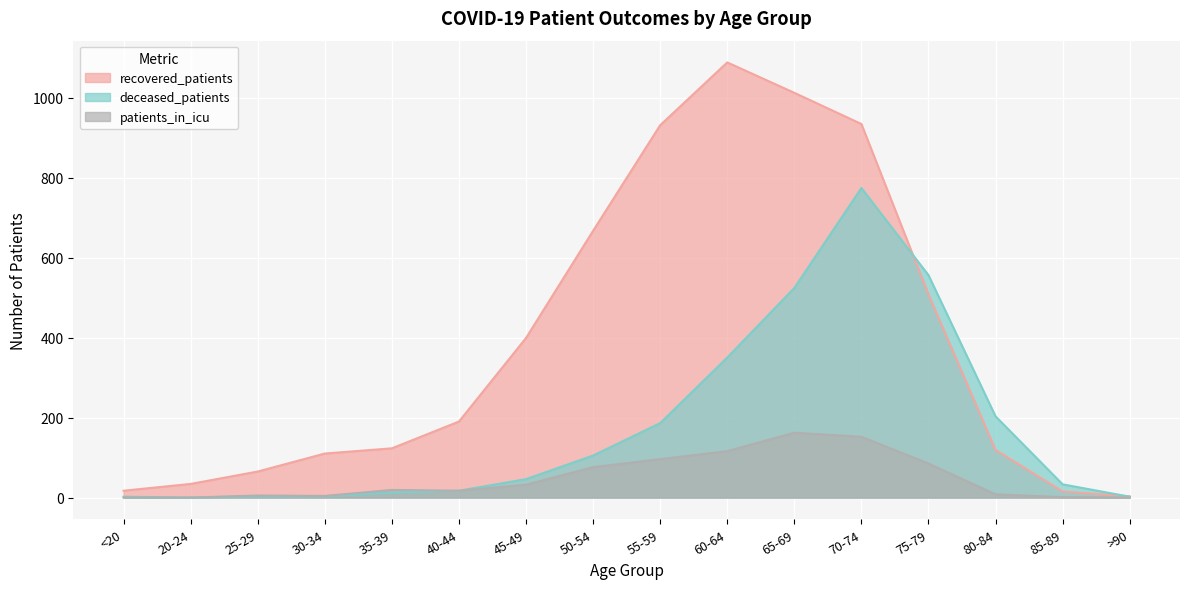

Which series has the largest range (max minus min)?

recovered_patients